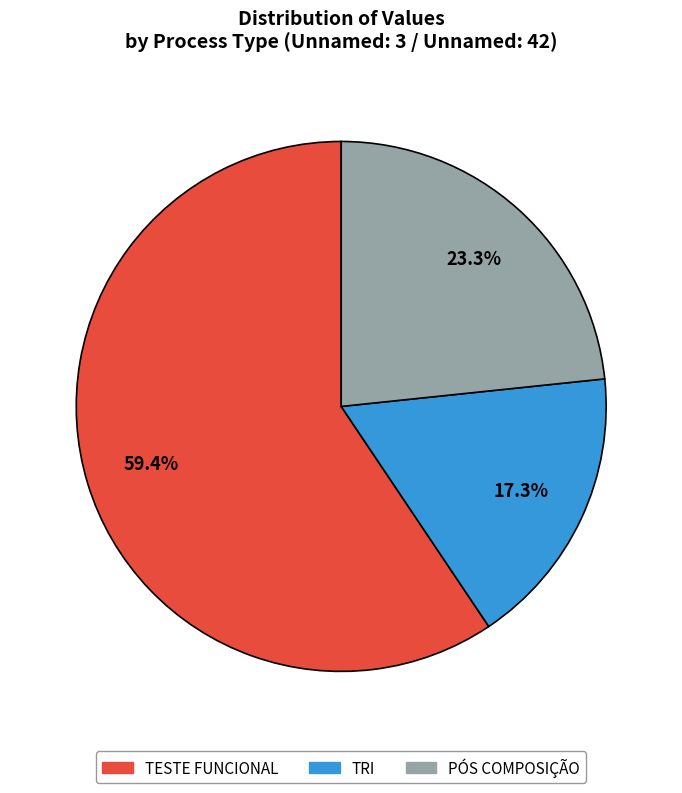

Is there any slice that represents more than half of the pie?

Yes